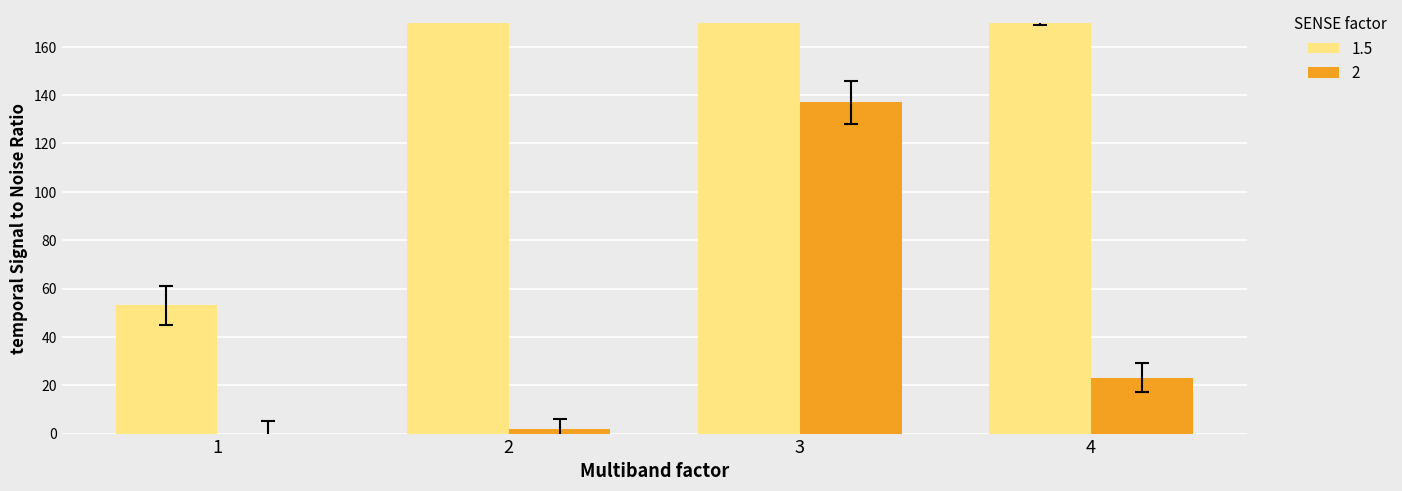

How many distinct data groups are displayed?

2